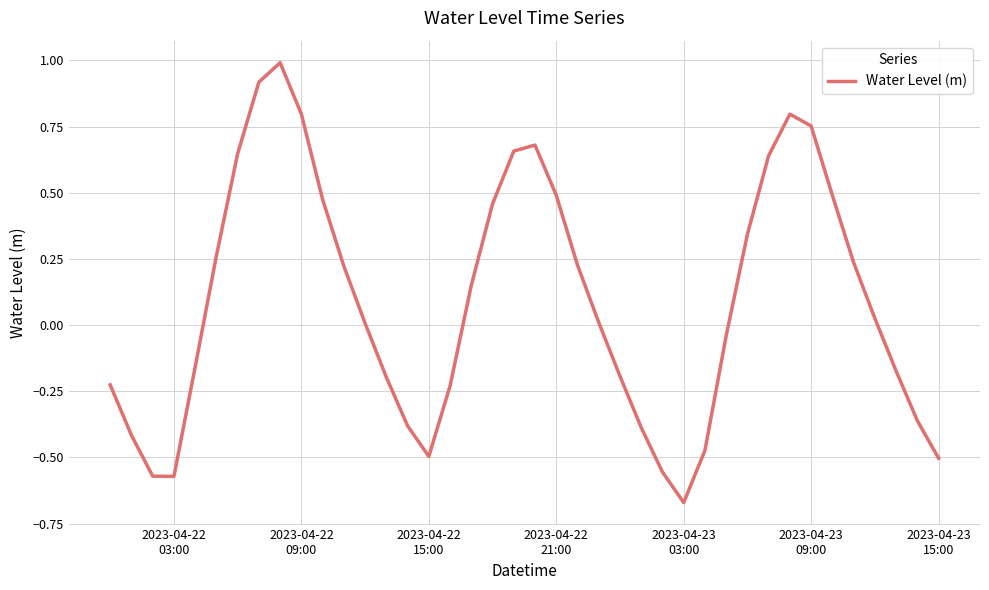

How many interior local valleys (lower than both neighbors) does the data have?

3